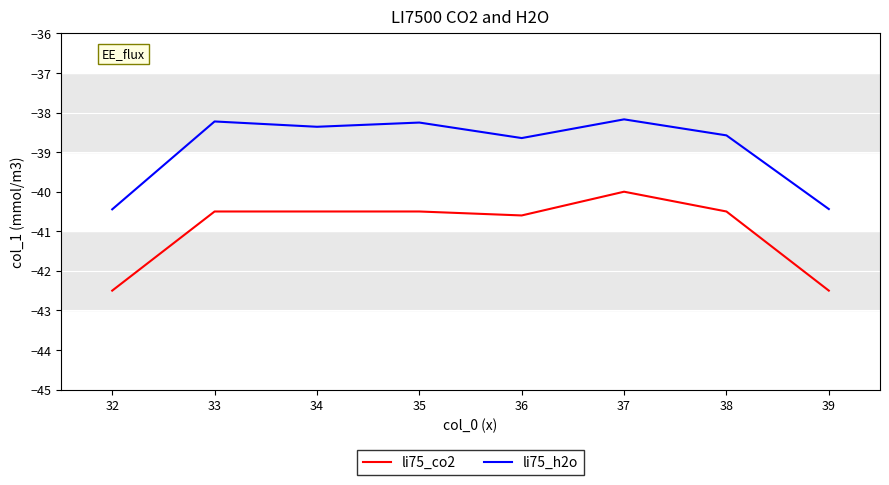

What is the value of the li75_h2o point at the 6th from the left?

-38.2